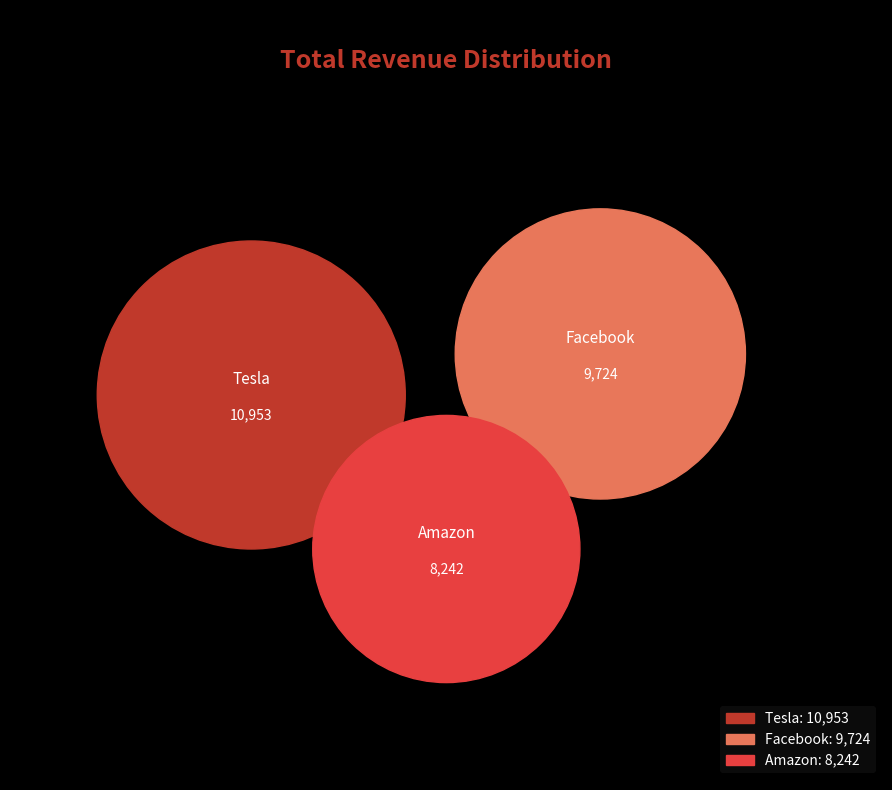

What is the ratio of the value at Tesla to the value at Amazon?

1.3